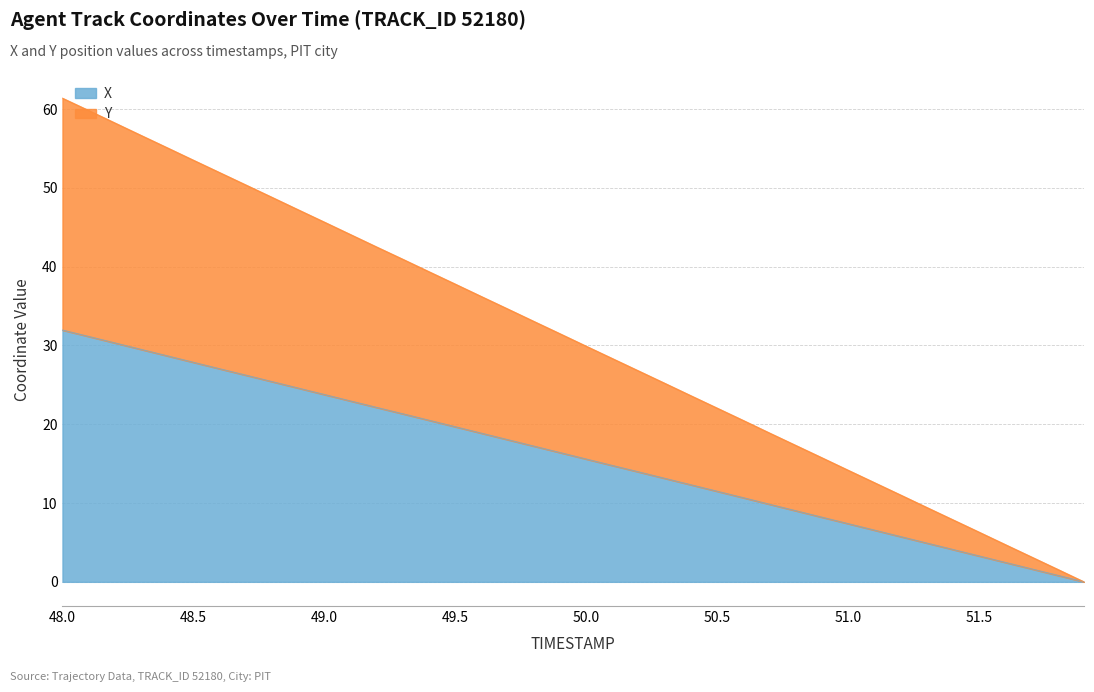

True or false: Y and X intersect in this chart.

False